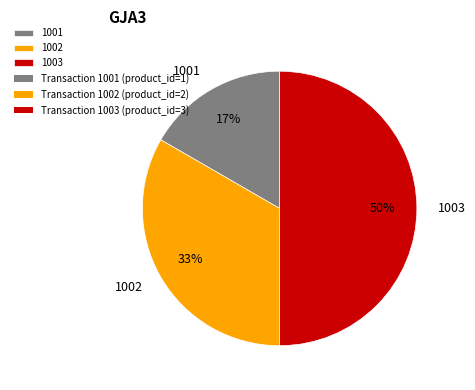

Is the sum of 1001 and 1003 greater than half?

Yes